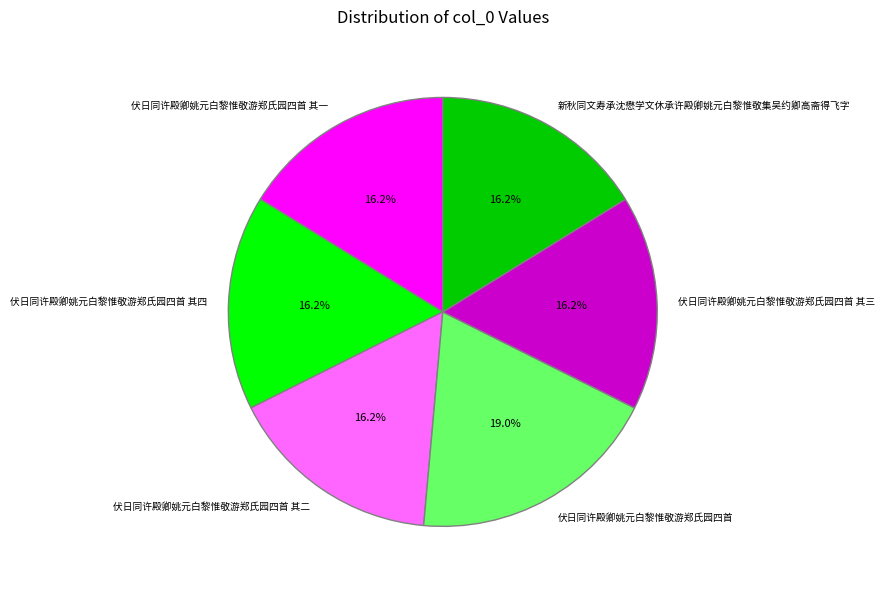

To the nearest percent, what portion does 伏日同许殿卿姚元白黎惟敬游郑氏园四首 其三 represent?

16%